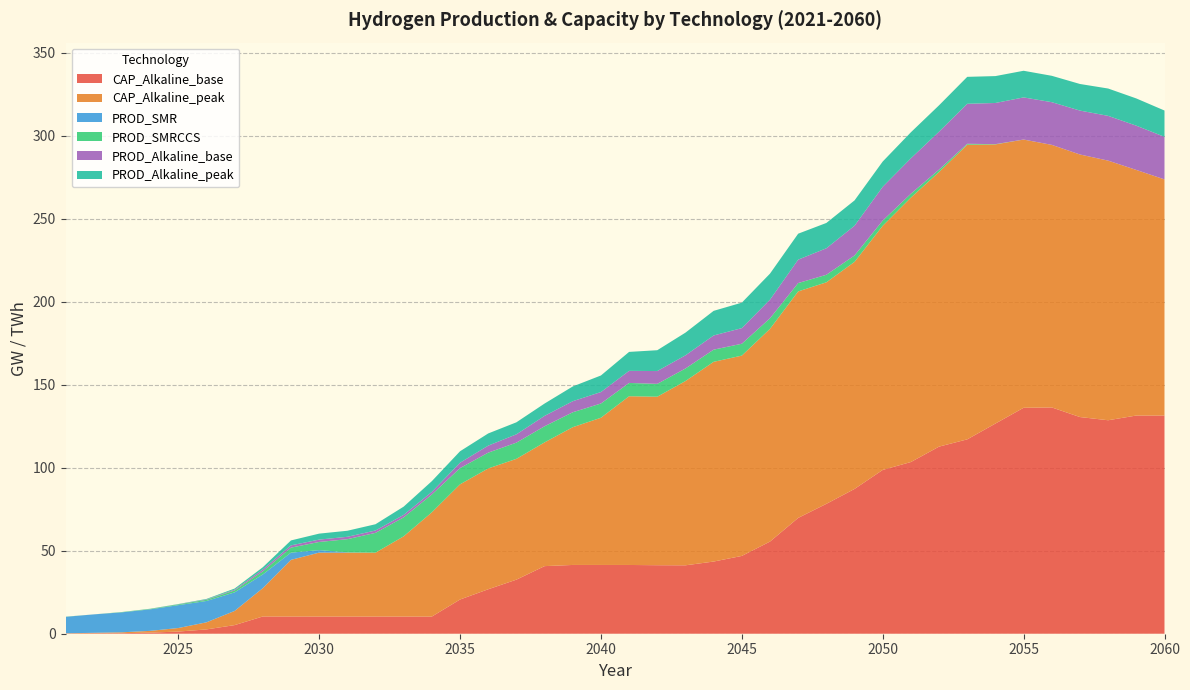

Reading right to left, transcribe all the data shown in this chart.

CAP_Alkaline_base: 131.5	131.5	128.6	130.5	136.3	136.1	126.6	117.1	112.7	103.5	98.7	87.2	78.3	69.8	55.5	46.9	43.5	41.2	41.3	41.4	41.4	41.4	40.7	32.6	26.8	20.6	10.3	10.3	10.4	10.4	10.4	10.4	10.4	5.2	2.6	1.3	0.6	0.3	0.3	0.1
CAP_Alkaline_peak: 142.3	148.0	156.4	158.2	158.2	161.6	168.2	177.5	165.5	159.3	147.1	136.8	133.5	136.5	128.2	120.7	120.3	111.0	101.5	101.7	88.7	83.0	74.5	72.8	72.8	69.4	62.8	48.3	38.5	38.5	38.5	34.1	17.1	8.5	4.3	2.1	1.1	0.5	0.3	0.1
PROD_SMR: 0.0	0.0	0.0	0.0	0.0	0.0	0.0	0.0	0.0	0.0	0.0	0.0	0.0	0.0	0.0	0.0	0.0	0.0	0.0	0.0	0.0	0.0	0.0	0.0	0.0	0.0	0.0	0.0	0.0	0.2	1.5	4.3	8.2	11.2	12.9	13.8	13.0	12.0	11.1	9.9
PROD_SMRCCS: 0.0	0.0	0.0	0.0	0.0	0.0	0.2	0.6	1.5	2.4	3.1	3.9	4.5	5.0	6.4	7.1	7.3	7.6	7.7	8.0	8.6	9.0	9.7	9.8	9.5	9.8	10.7	11.4	11.9	7.9	4.9	3.0	1.9	1.2	0.7	0.4	0.3	0.2	0.0	0.1
PROD_Alkaline_base: 25.6	26.7	27.0	26.4	25.7	25.4	24.8	24.1	22.8	21.3	20.3	17.9	16.0	14.1	11.2	9.4	8.6	7.9	7.7	7.3	6.9	6.7	6.3	5.0	4.2	3.2	1.6	1.5	1.4	1.4	1.4	1.4	1.1	0.5	0.2	0.1	0.0	0.0	0.0	0.0
PROD_Alkaline_peak: 15.8	16.4	16.5	16.0	15.9	16.1	16.2	16.2	15.9	15.7	15.2	15.2	15.3	15.6	15.7	15.3	14.8	13.7	12.6	11.4	10.0	8.9	7.4	7.2	7.3	6.9	6.5	4.9	3.8	3.6	3.6	3.0	1.3	0.6	0.3	0.1	0.1	0.0	0.0	0.0